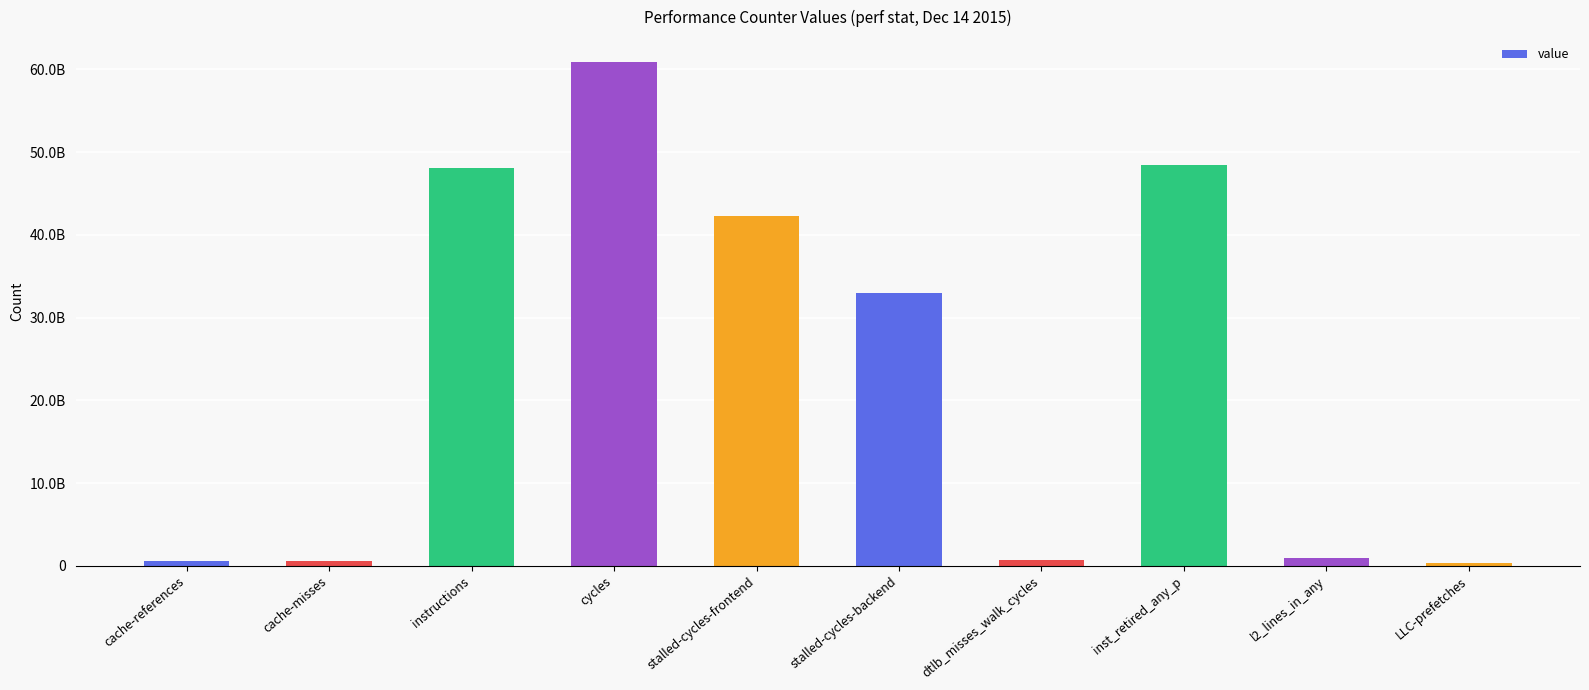

Is it true that the value at LLC-prefetches is 176607120?

False